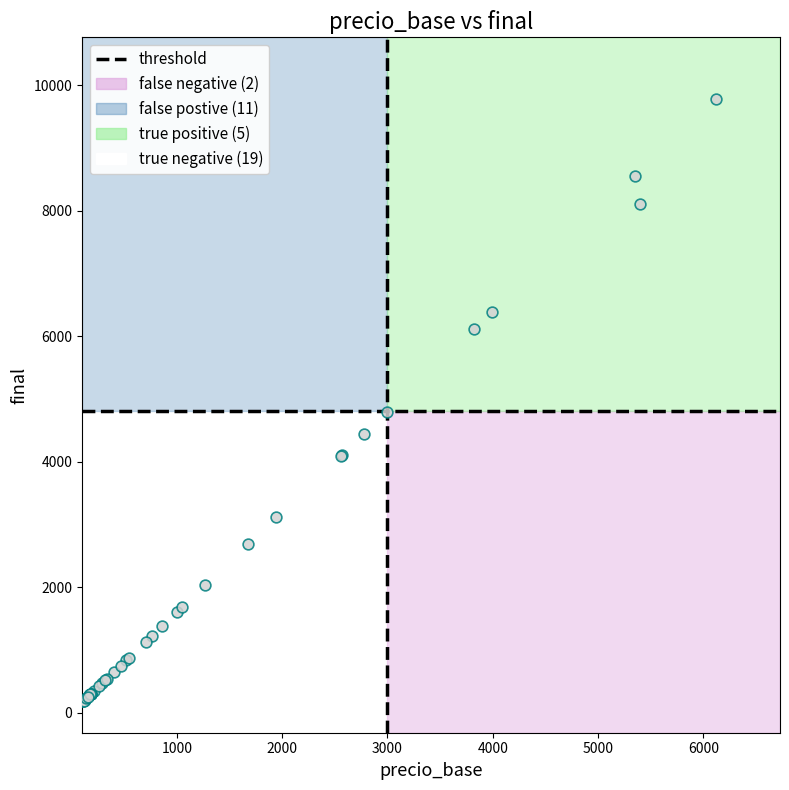

What Y value in the scatter plot is closest to 4982?

4792.5